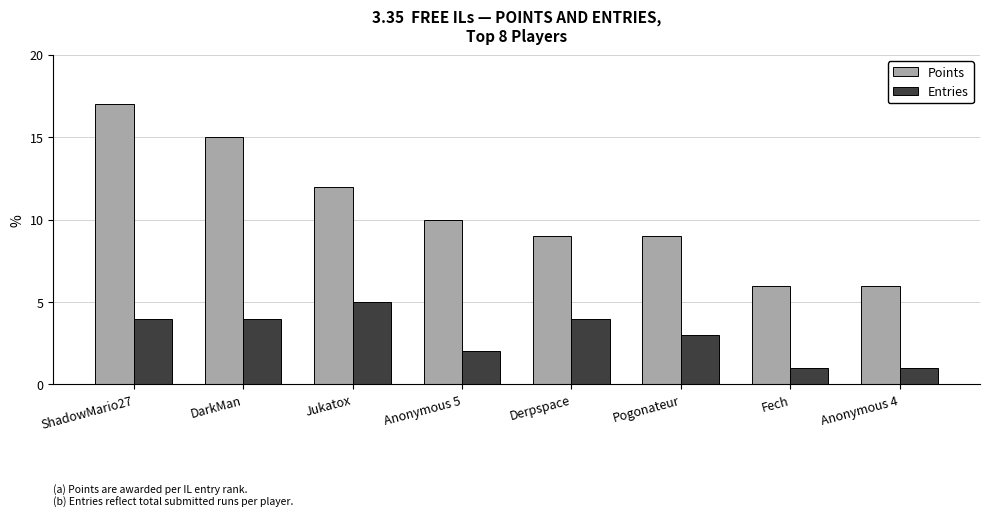

What is the label of the 3rd bar from the right?

Pogonateur